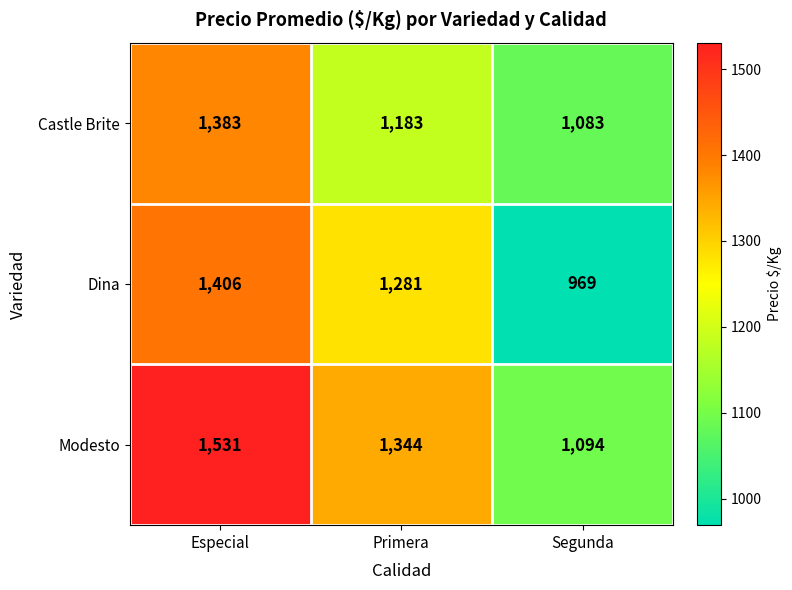

What is the average value of the Modesto series?

1323